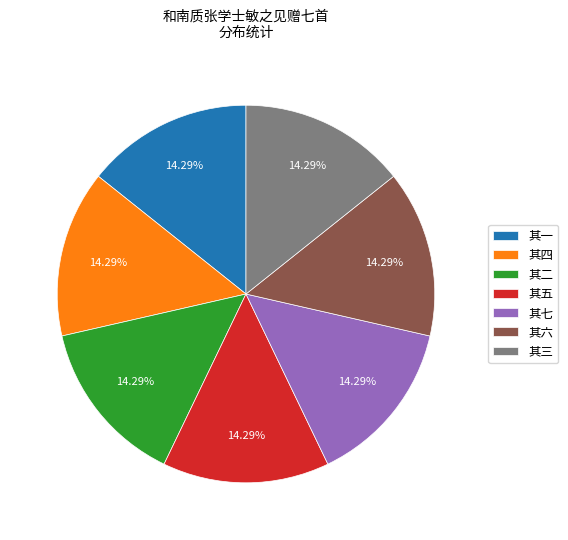

Does any single category account for the majority?

No